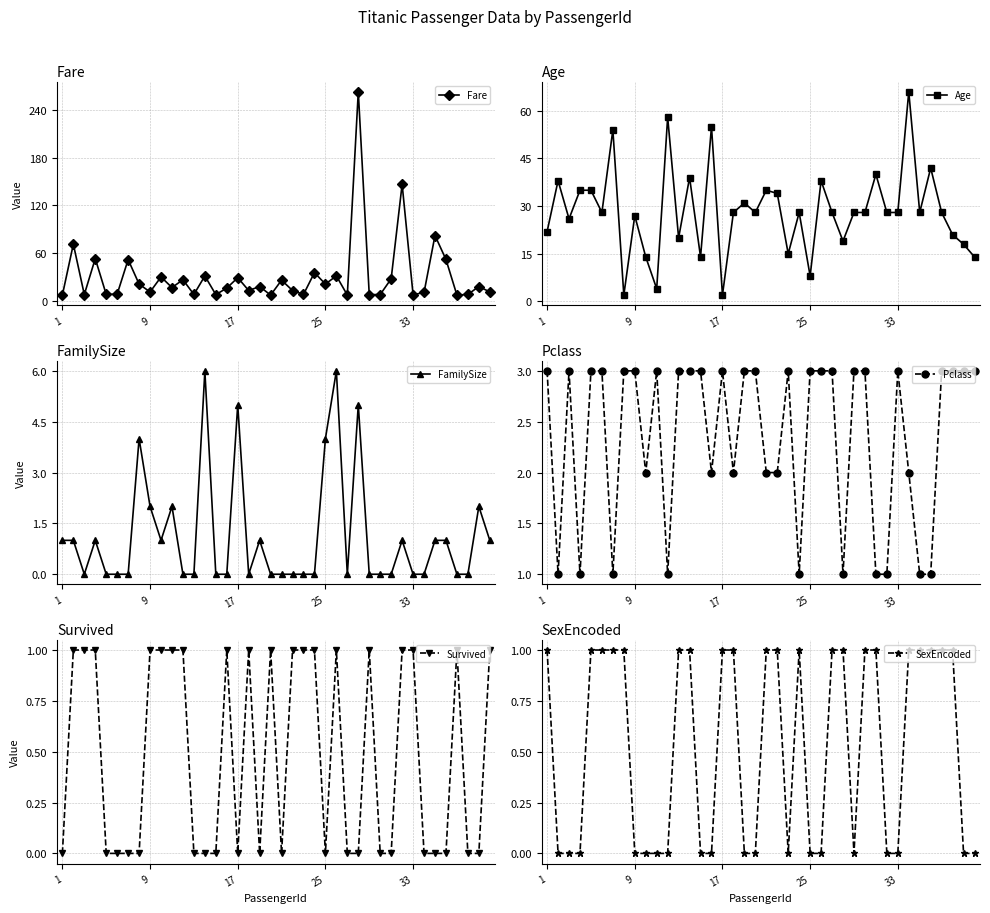

True or false: Age has more than 1 interior local peaks.

True